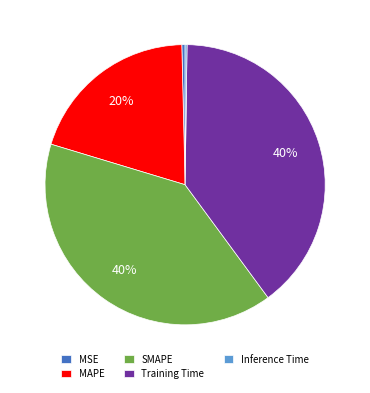

To the nearest percent, what is the difference between the largest and smallest slice percentages?

40%